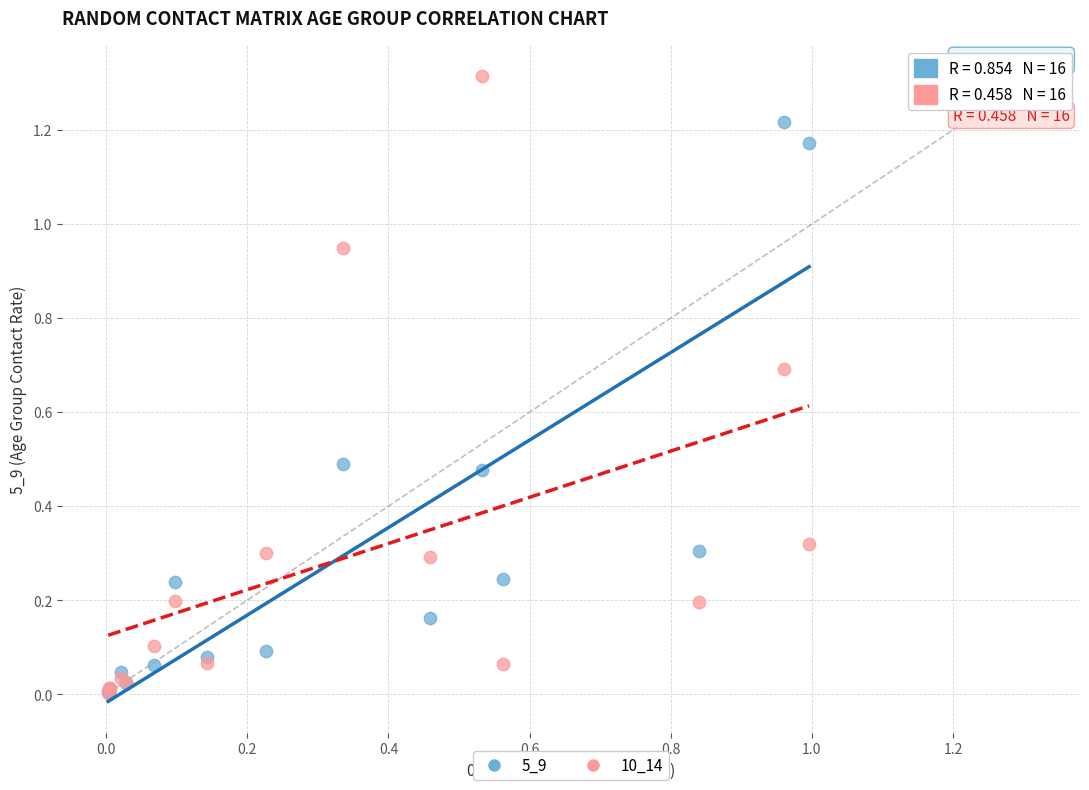

What are all the series names shown in the legend?

5_9, 10_14